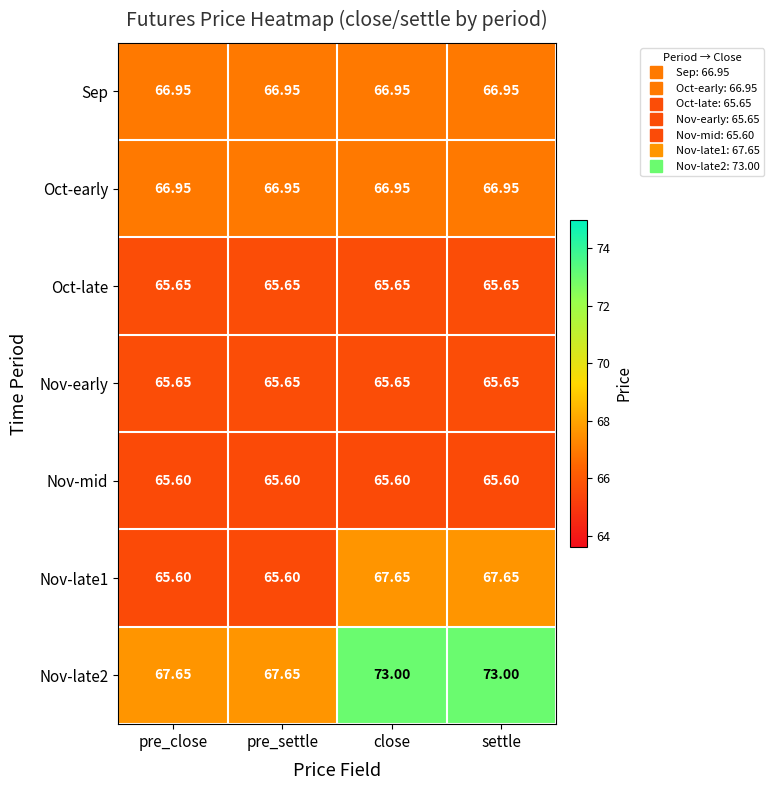

How many distinct data groups are displayed?

7